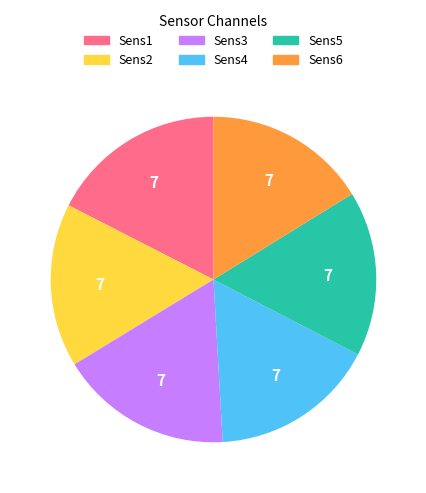

Approximately how many times larger is the value at Sens6 compared to Sens3?

0.9